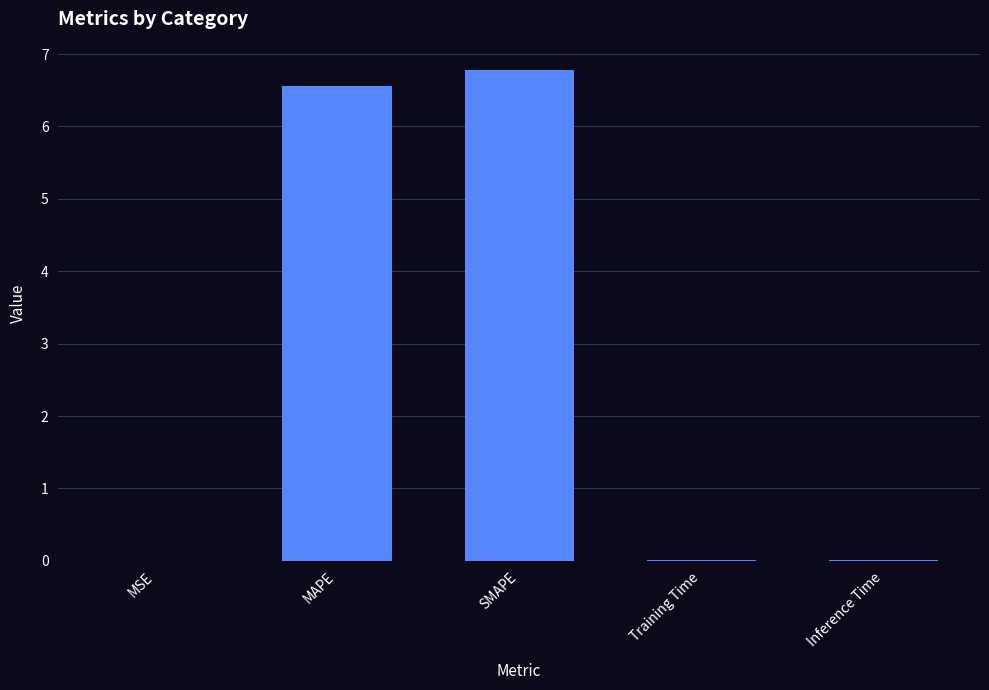

Read the value at SMAPE.

6.8